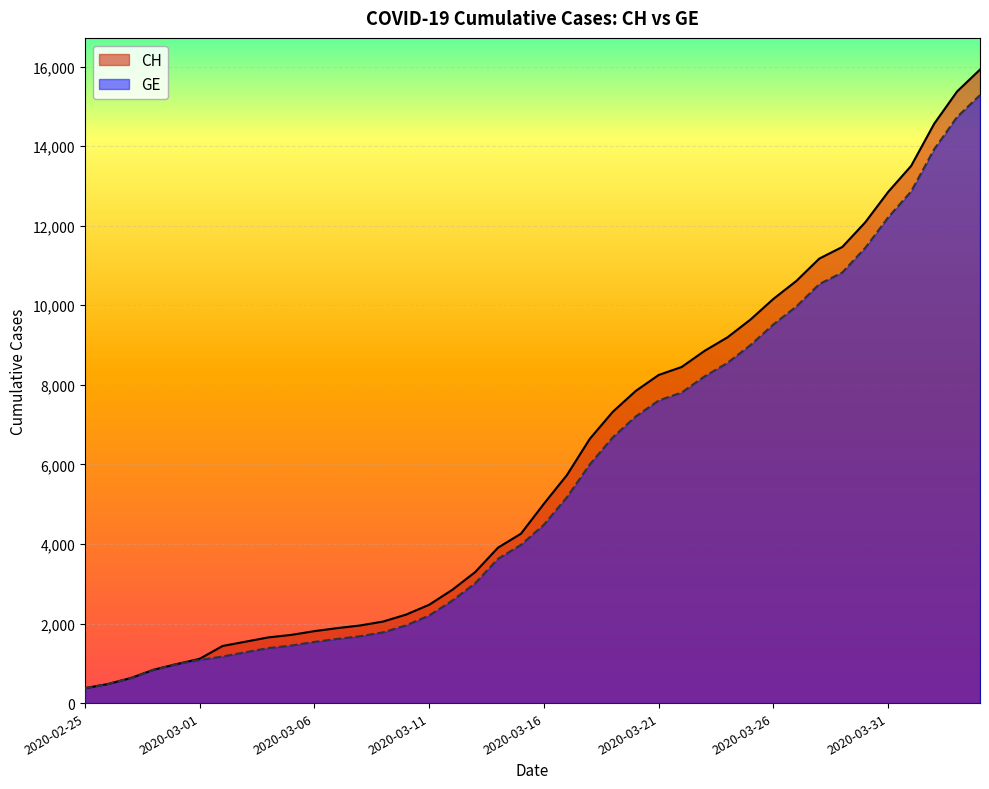

List the series in order of their overall mean, lowest first.

GE, CH